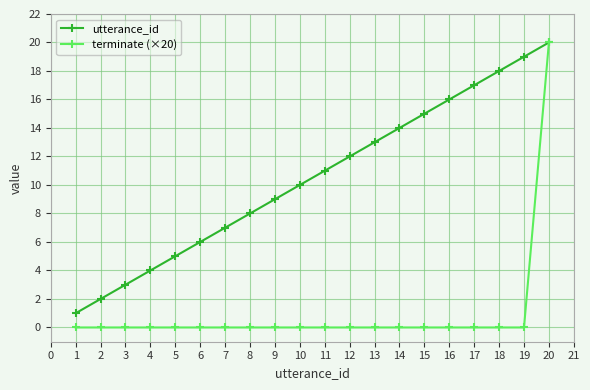

At which category is the sum across all series the highest?

20